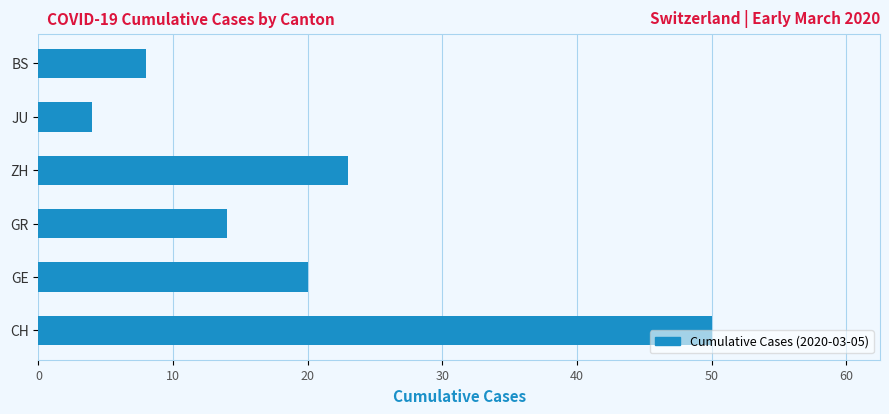

Is it true that the value at CH is 50?

True